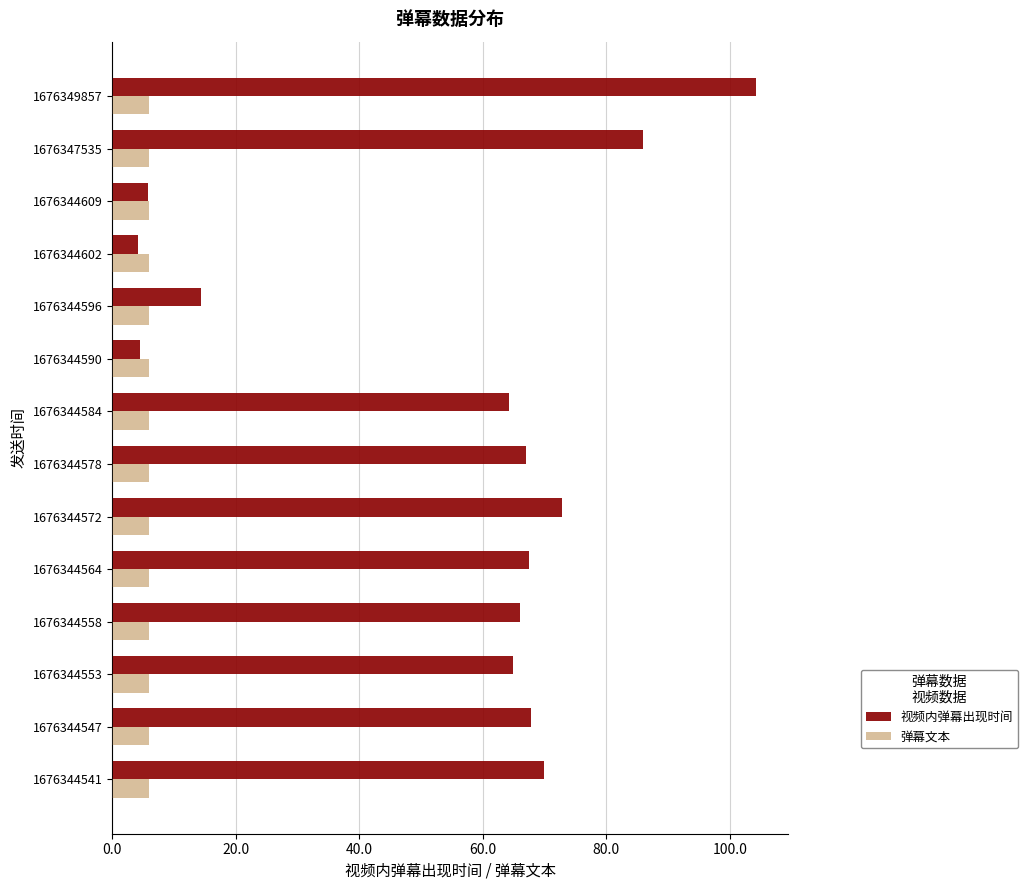

What is the total value across all series at 1676344609?

11.8